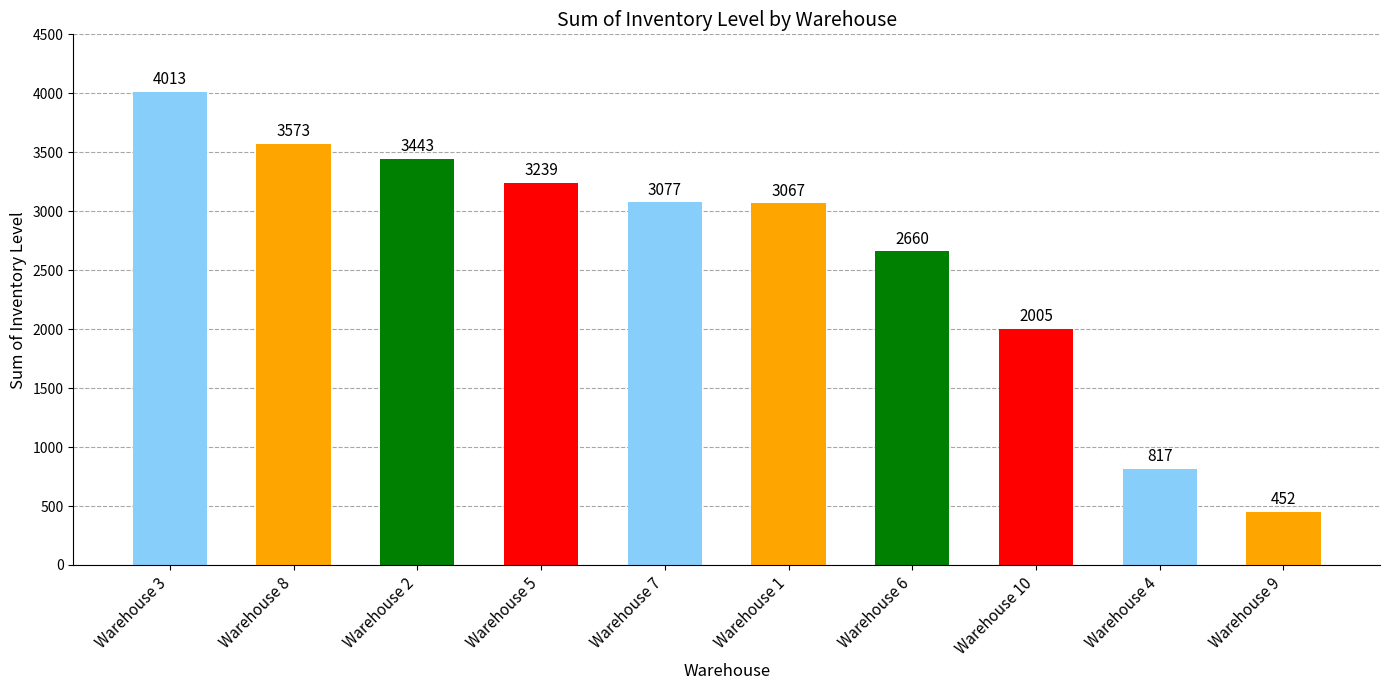

How many distinct data groups are displayed?

1